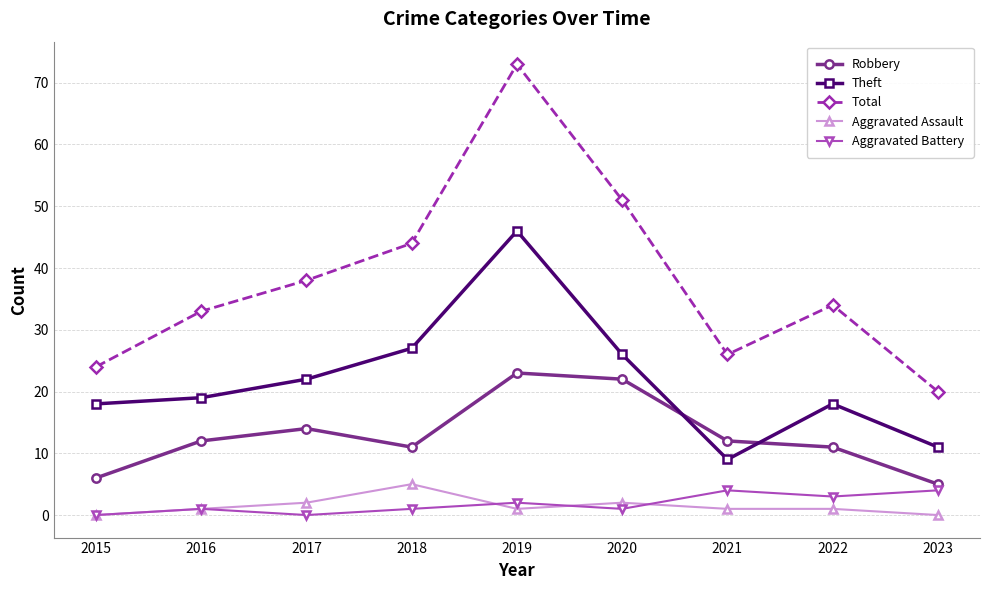

Which series has the largest range (max minus min)?

Total